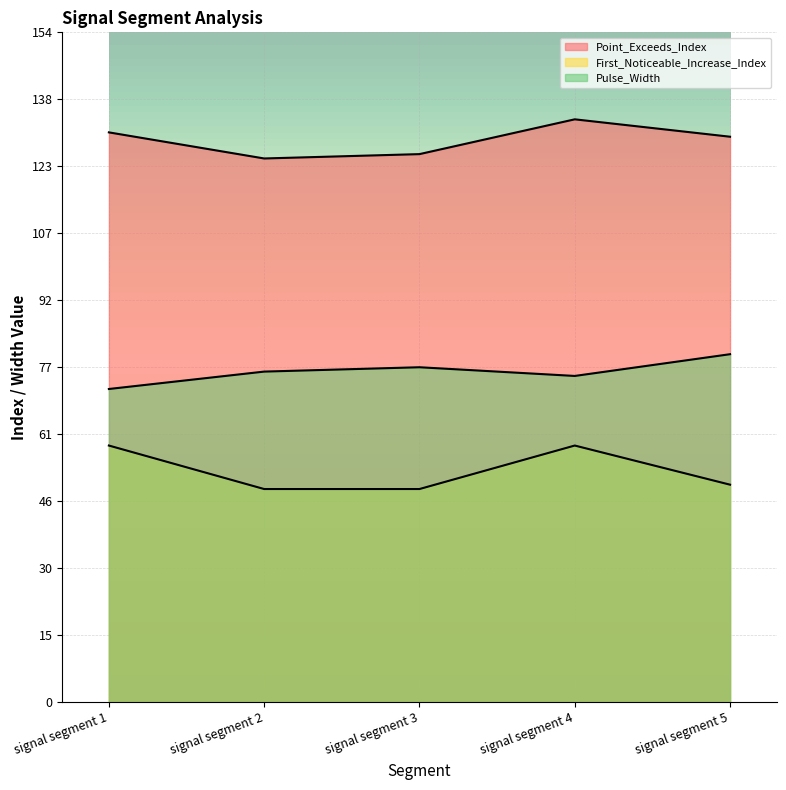

How many data points in First_Noticeable_Increase_Index are above 50?

2